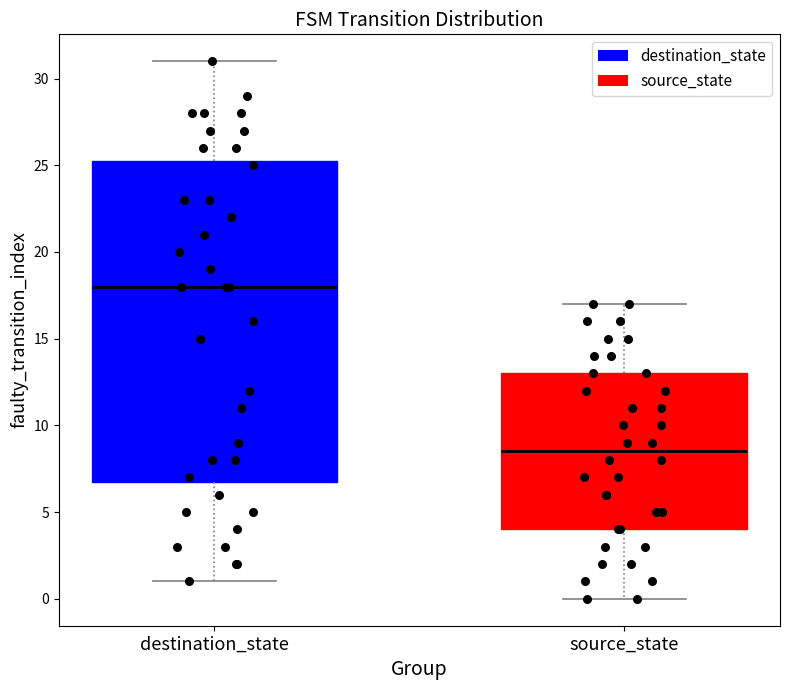

Reading left to right, transcribe this box plot: for each box, give where its median line is, the range the box spans, and where its two whiskers end, as read against the y-axis. The values are not printed on the chart, so give them approximately, as read against the axis.

destination_state: median 18.0, box 7.0 to 25.5, whiskers 1.0 to 31.0
source_state: median 8.5, box 4.0 to 13.0, whiskers 0.0 to 17.0